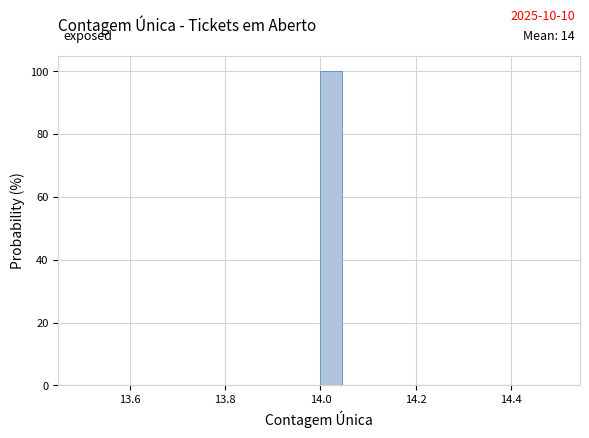

Around what value on the x-axis is the tallest bar? Give the approximate position of its centre, as read against the axis.

14.02